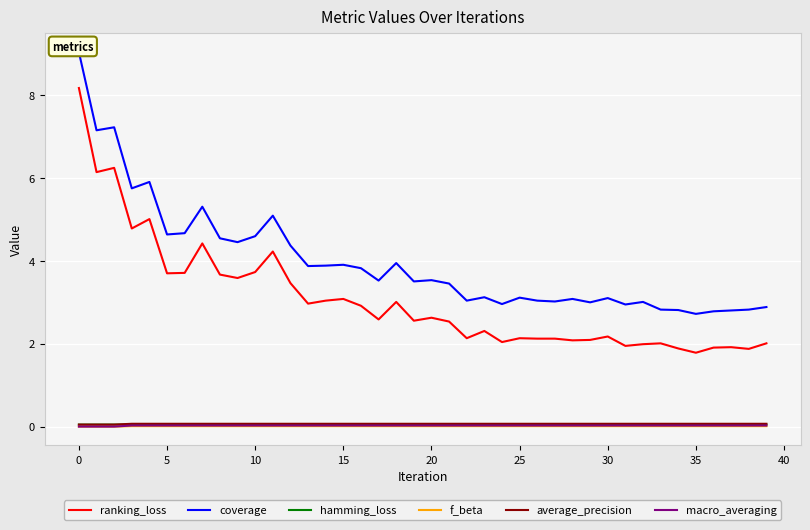

True or false: f_beta and ranking_loss intersect in this chart.

False